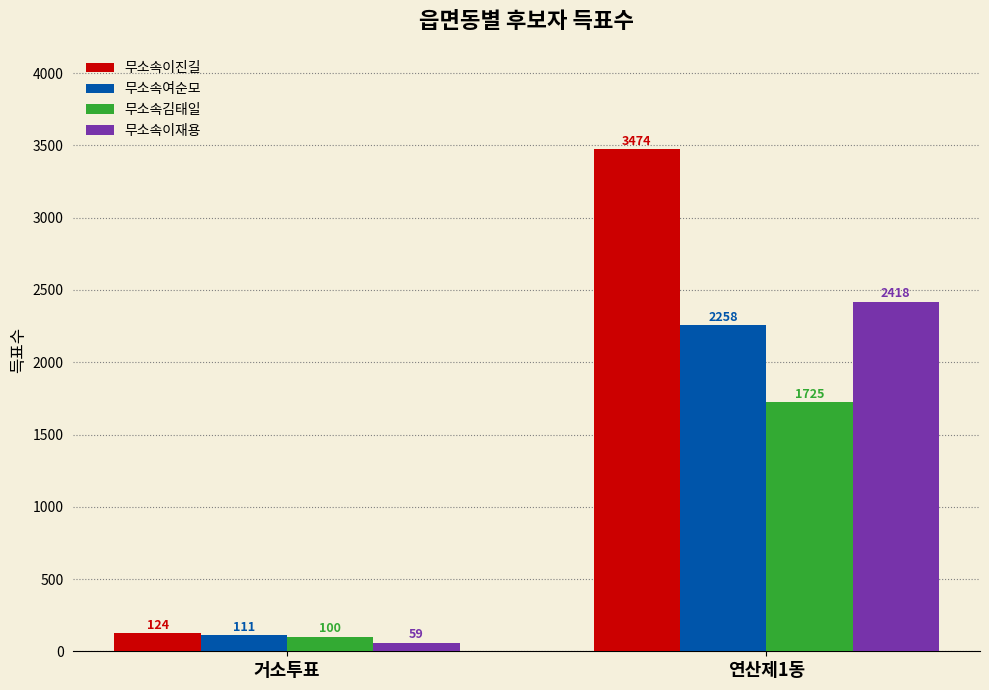

What are all the series names shown in the legend?

무소속이진길, 무소속여순모, 무소속김태일, 무소속이재용